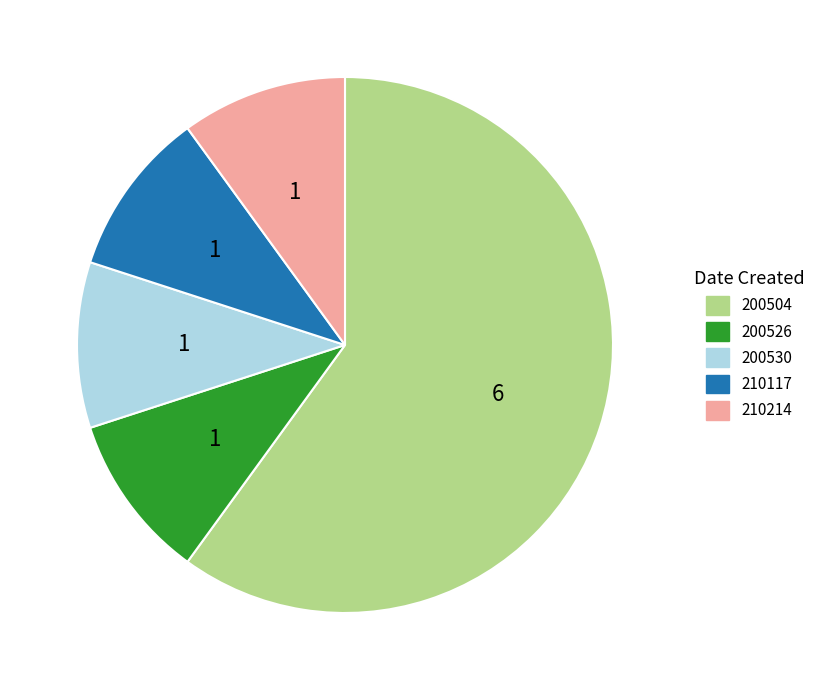

Is there any slice that represents more than half of the pie?

Yes